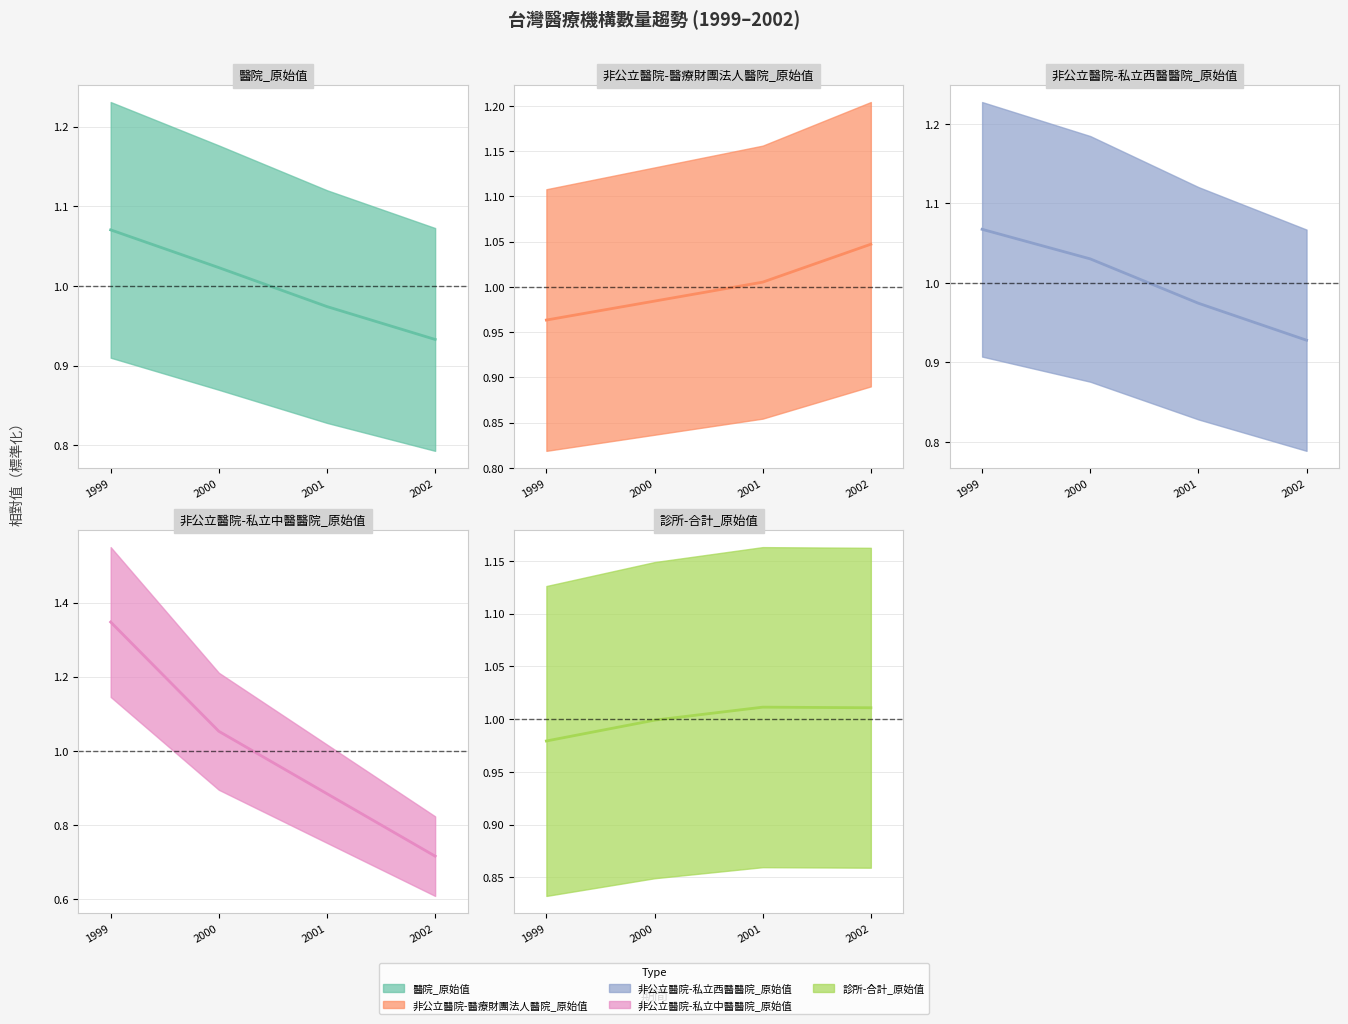

What is the value of the 醫院_原始值 (中心) point at the 3rd from the left?

1.0